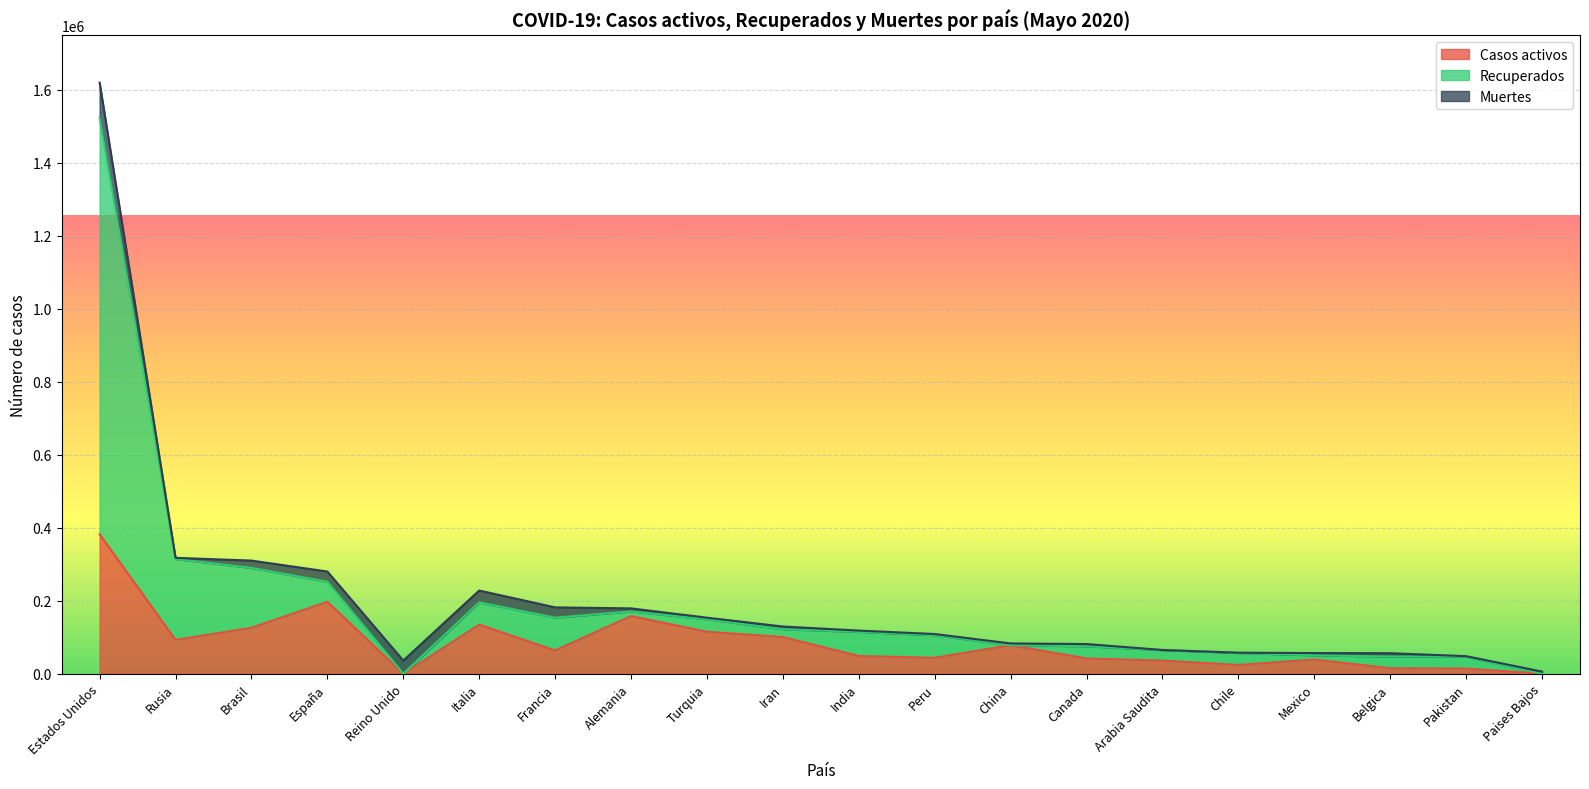

Does the chart display data point markers on the line(s)?

No